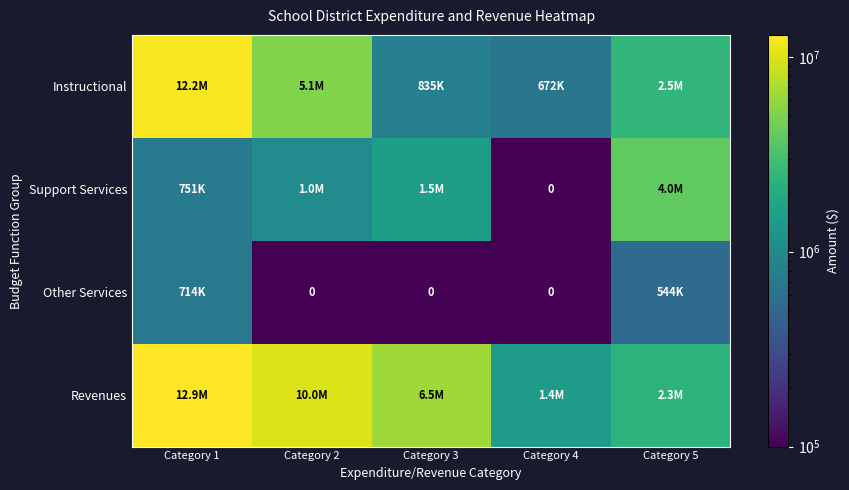

What is the average value of the Other Services series?

251574